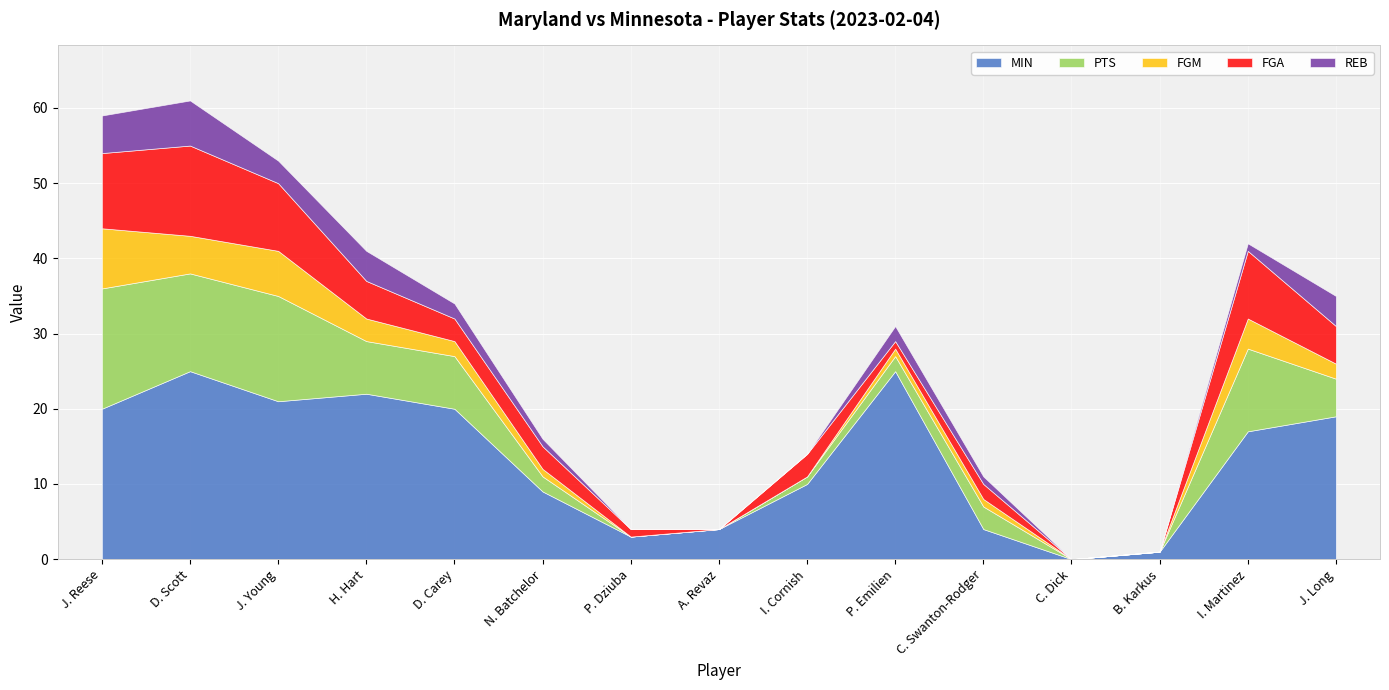

How many interior local valleys does the FGM series have?

1